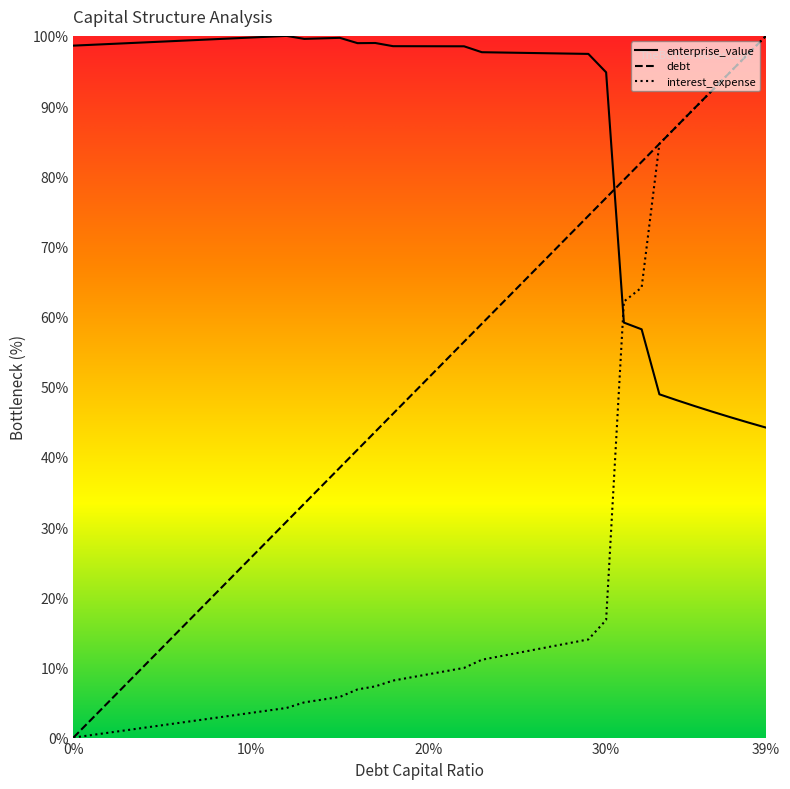

Which category has the highest value across all series?

39%